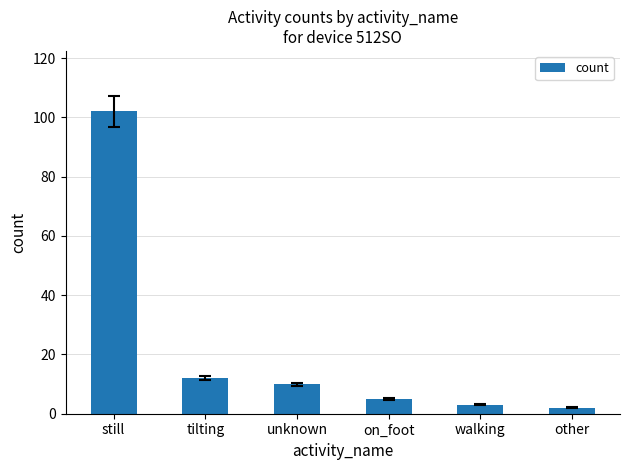

Count the number of data series in this chart.

1